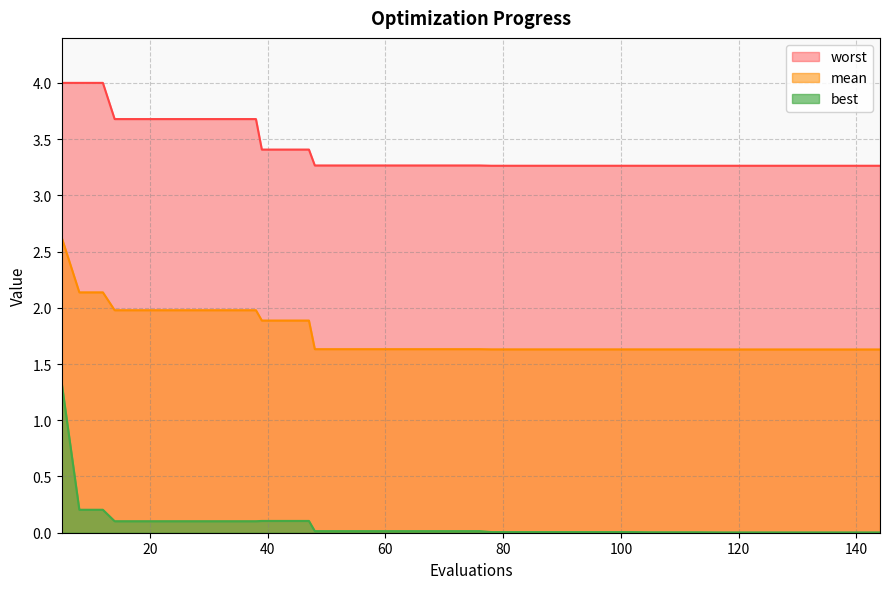

True or false: worst and best intersect in this chart.

False